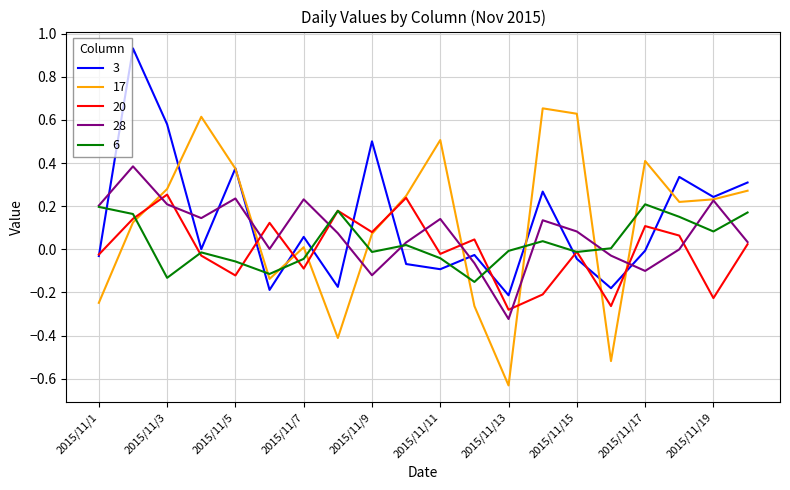

Which series has the largest range (max minus min)?

17